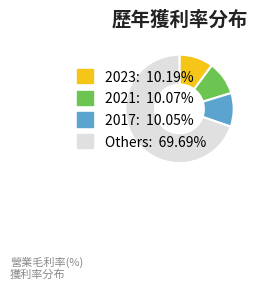

Is there any slice that represents more than half of the pie?

Yes